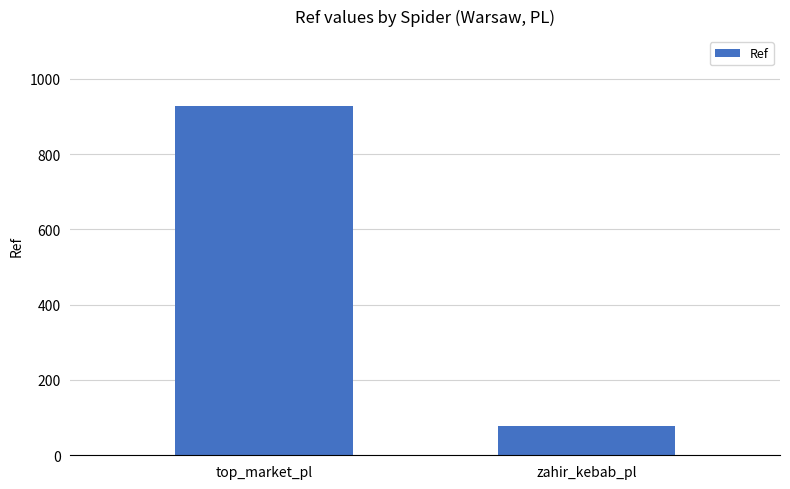

What is the sum of all values?

1007